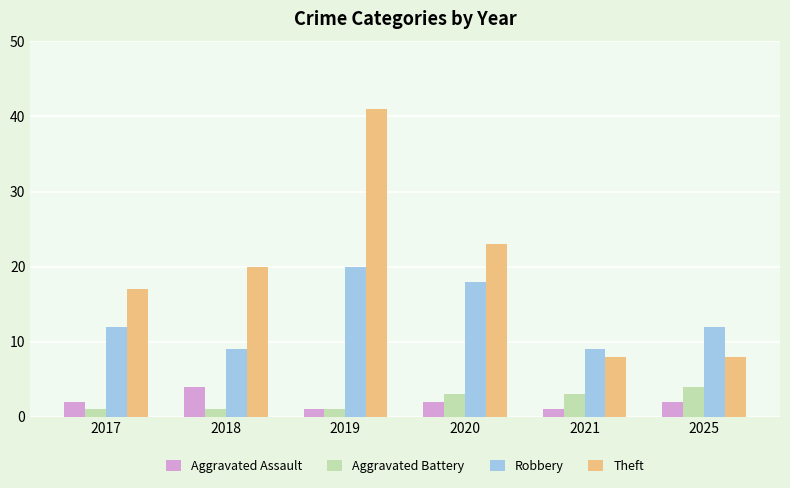

What is the value of the Aggravated Battery bar at the 4th from the left?

3